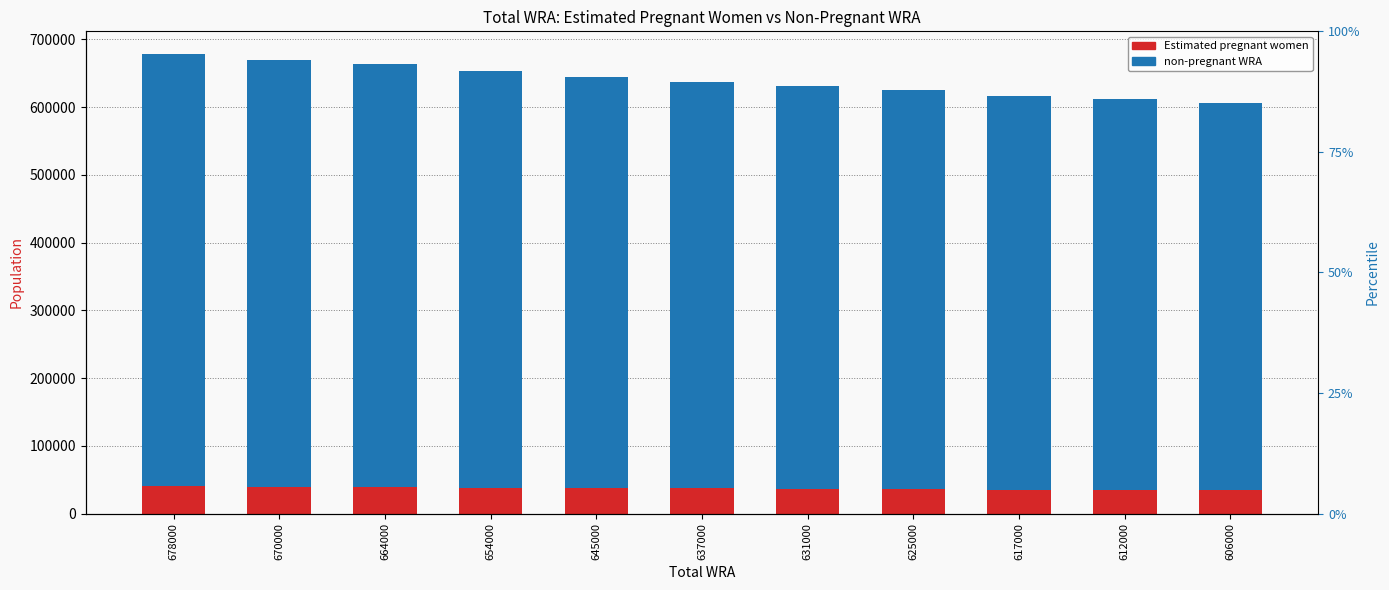

Where is Estimated pregnant women nearest to the value 37102?

637000